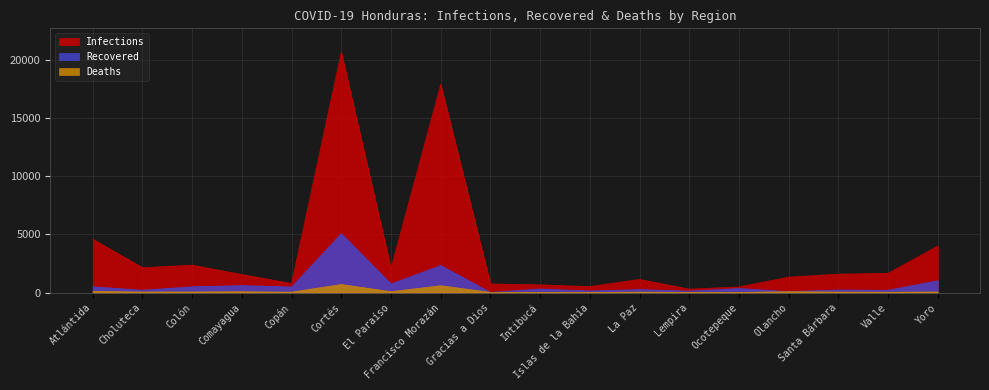

How many lines are shown in the chart?

3